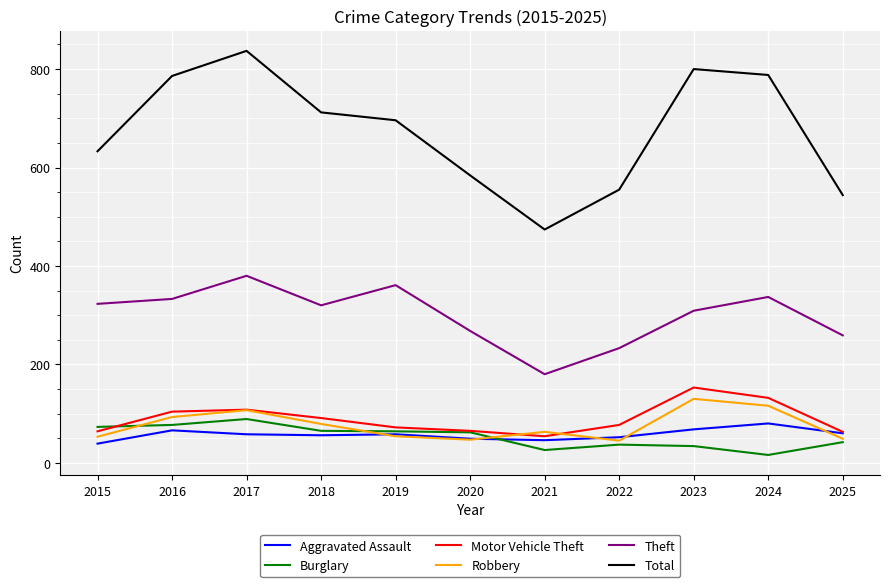

Does the chart have visible grid lines?

Yes